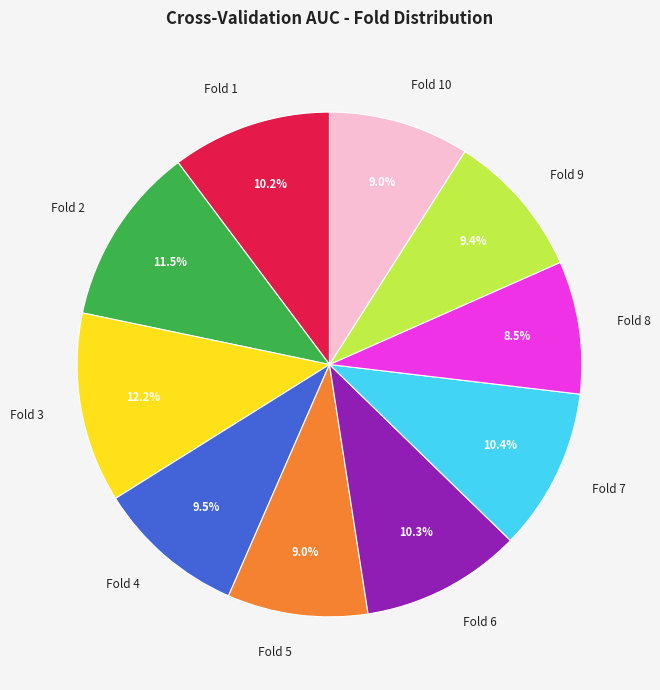

To the nearest percent, what is the combined percentage of Fold 7 and Fold 4?

20%